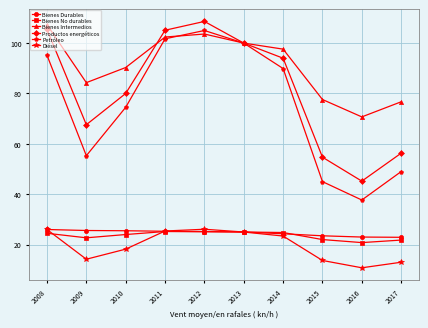

What is the greatest value displayed?

108.6